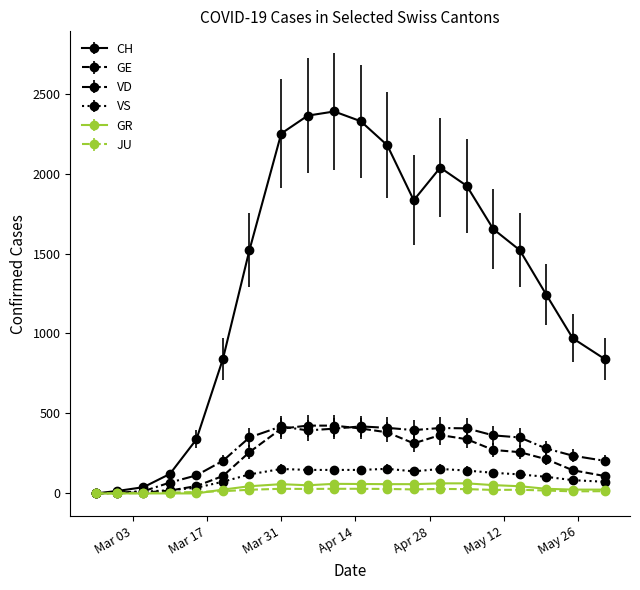

Which series has the widest spread of values?

CH